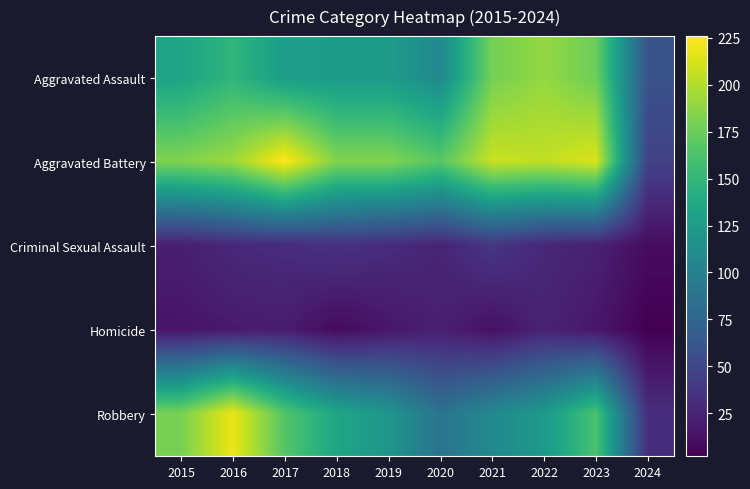

What is the minimum value shown in the chart?

2